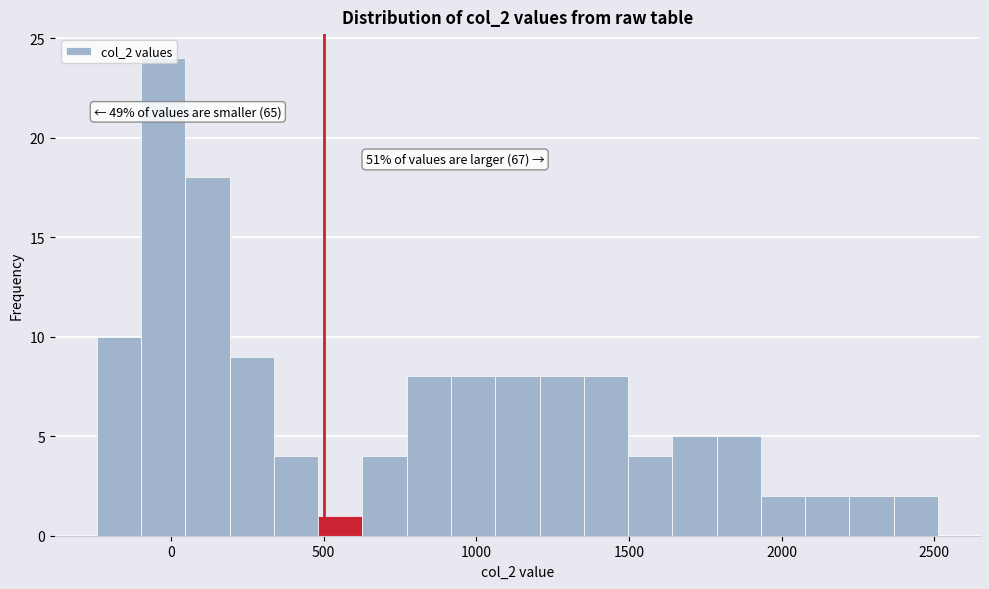

Around what value on the x-axis is the tallest bar? Give the approximate position of its centre, as read against the axis.

-50